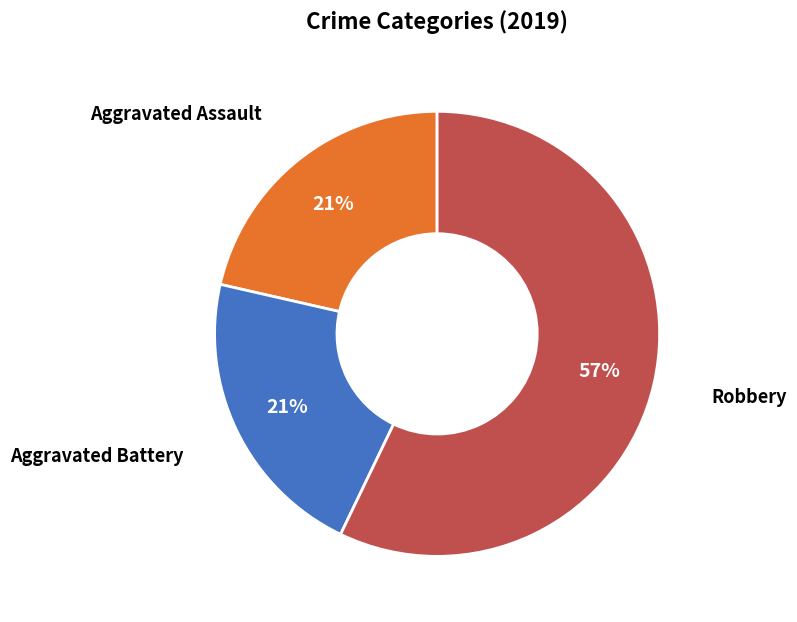

To the nearest percent, what is the average slice percentage?

33%